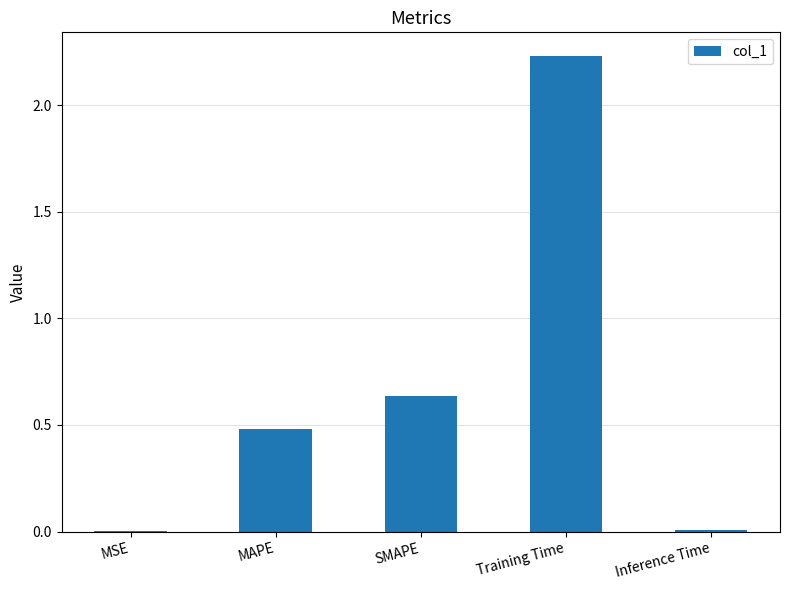

How many series are shown in this chart?

1